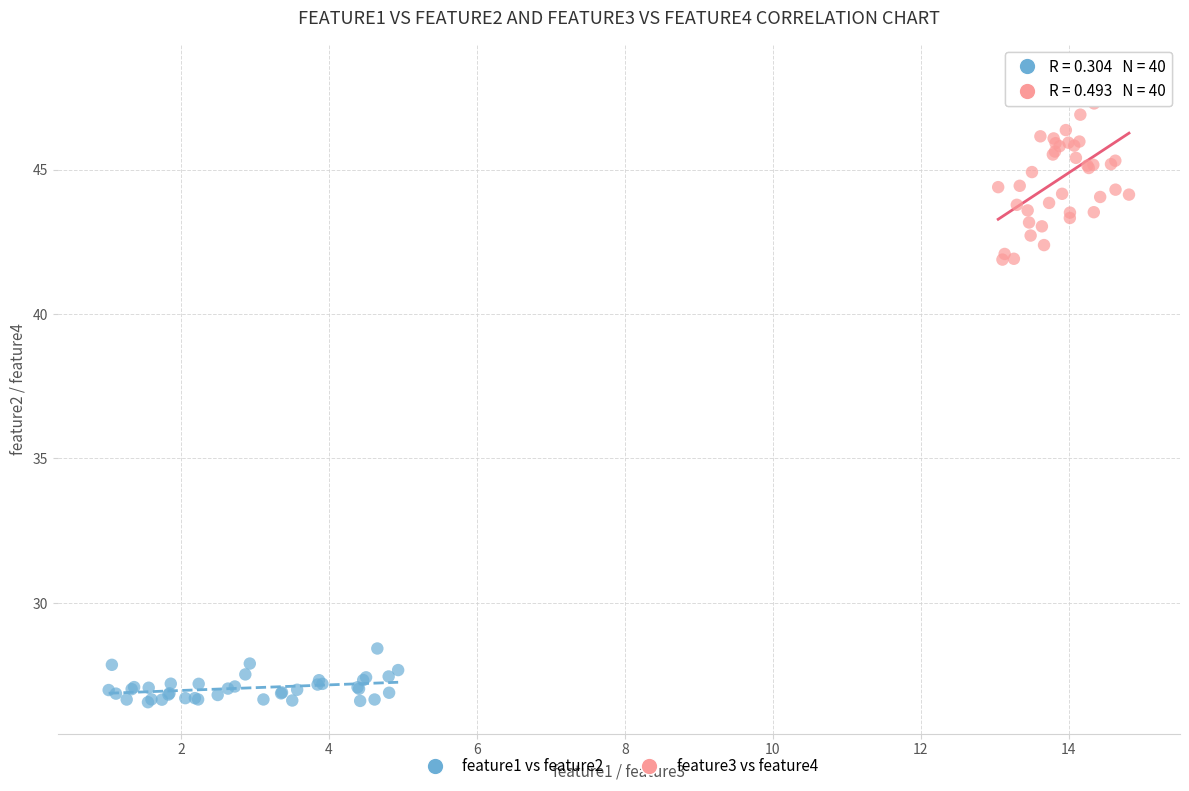

What are all the series names shown in the legend?

feature1 vs feature2, feature3 vs feature4